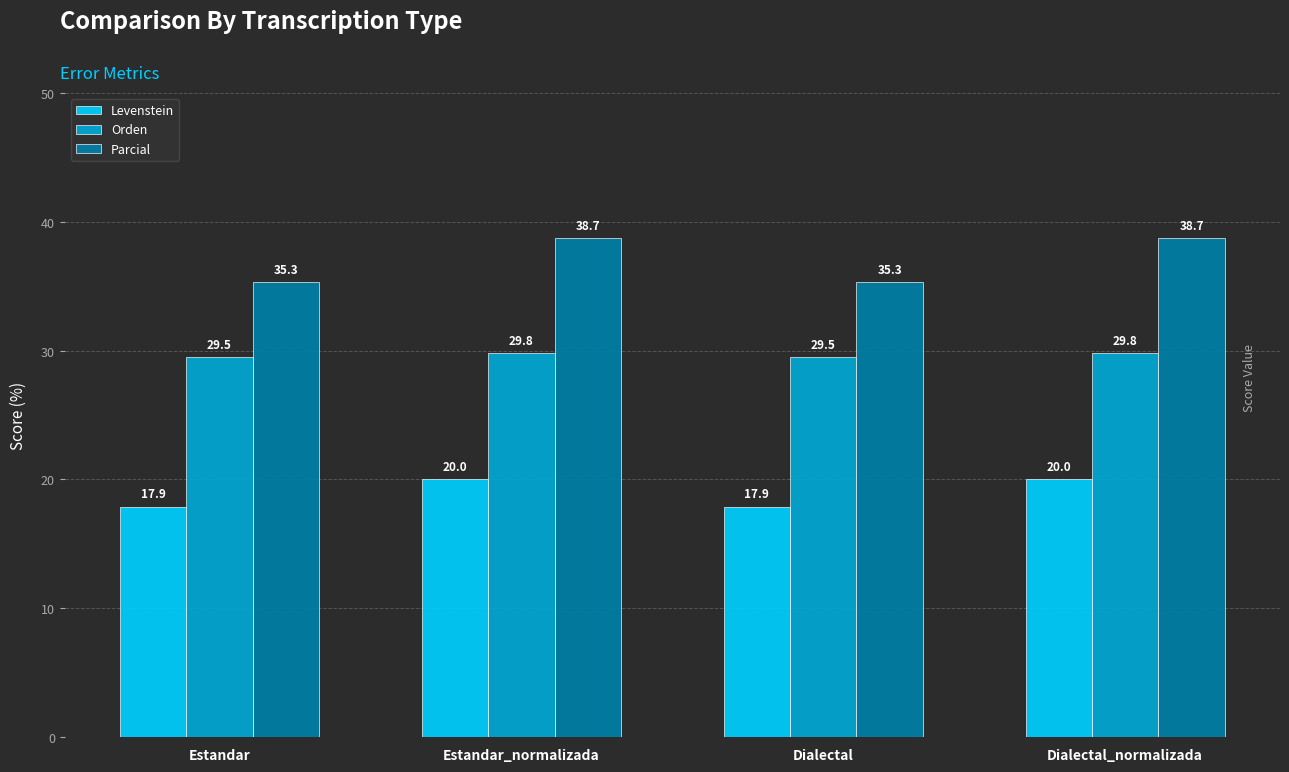

Reading left to right, what are all the values shown in this chart?

Levenstein: 17.9	20.0	17.9	20.0
Orden: 29.5	29.8	29.5	29.8
Parcial: 35.3	38.7	35.3	38.7